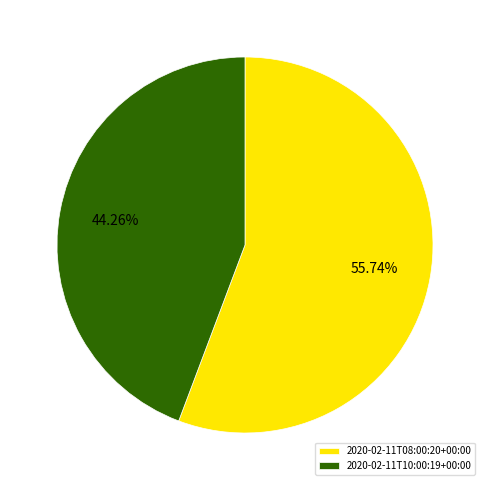

The 2020-02-11T08:00:20+00:00 slice represents 56% of the pie. True or false?

True